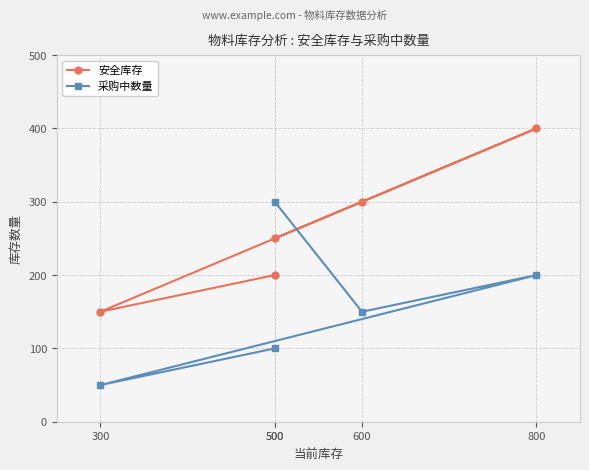

How many values in the 采购中数量 series are below 150?

2